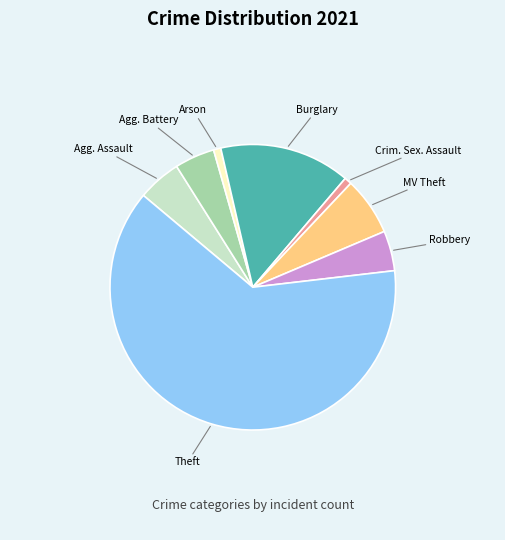

Is there any slice that represents more than half of the pie?

Yes